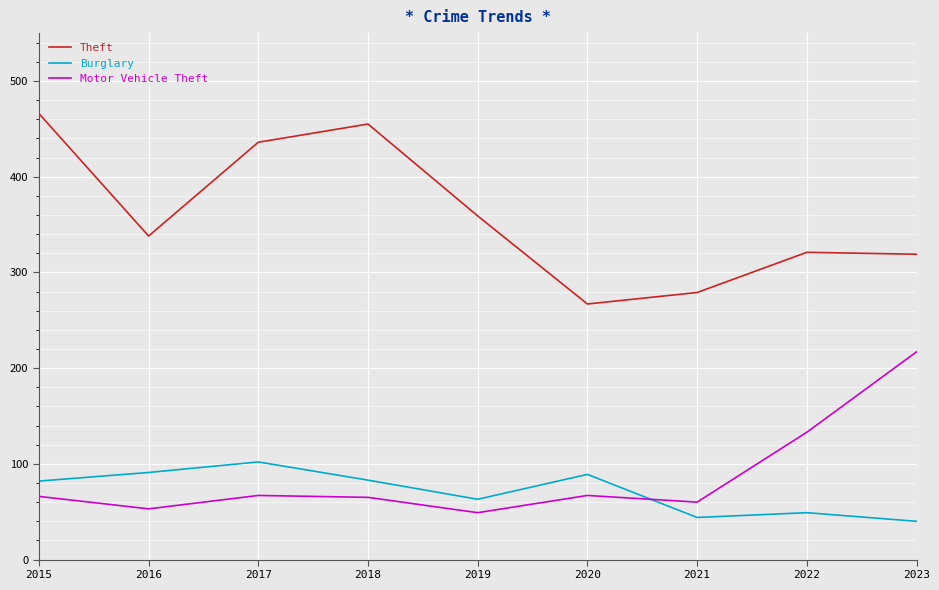

What is the average value of the Burglary series?

71